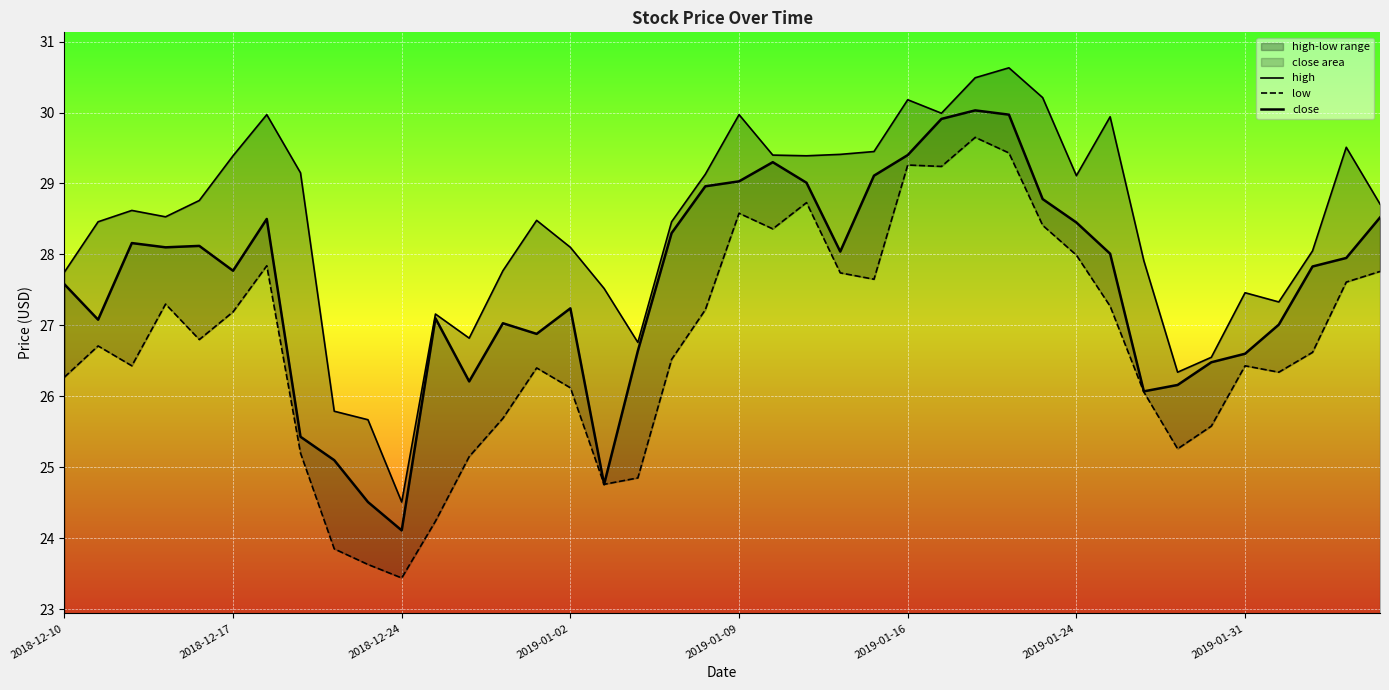

How many lines are shown in the chart?

3